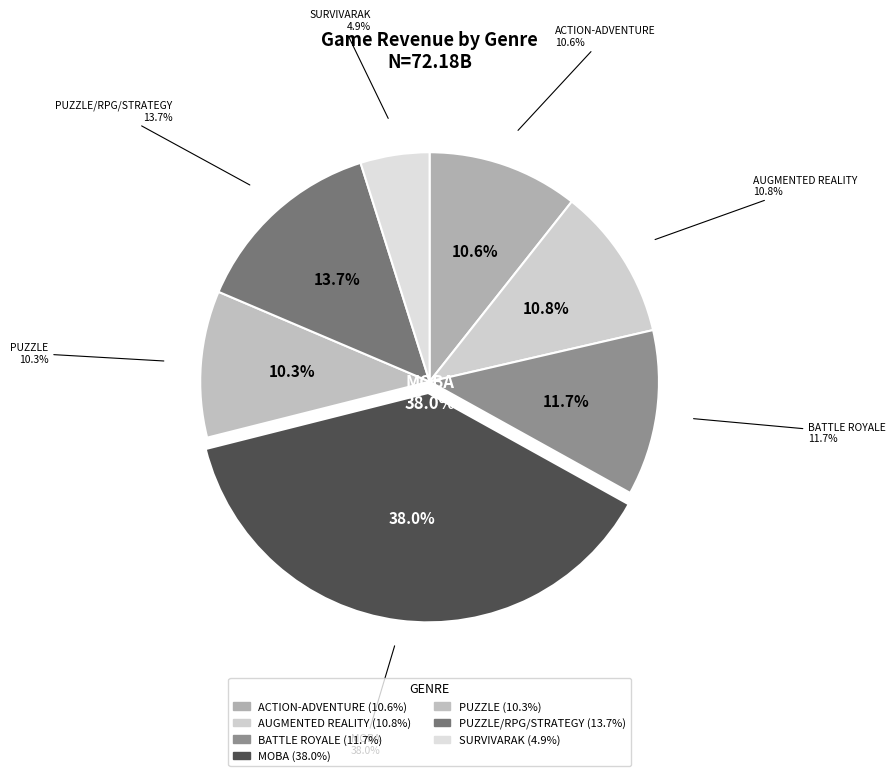

Rank the categories by value from lowest to highest.

SURVIVARAK, PUZZLE, ACTION-ADVENTURE, AUGMENTED REALITY, BATTLE ROYALE, PUZZLE/RPG/STRATEGY, MOBA